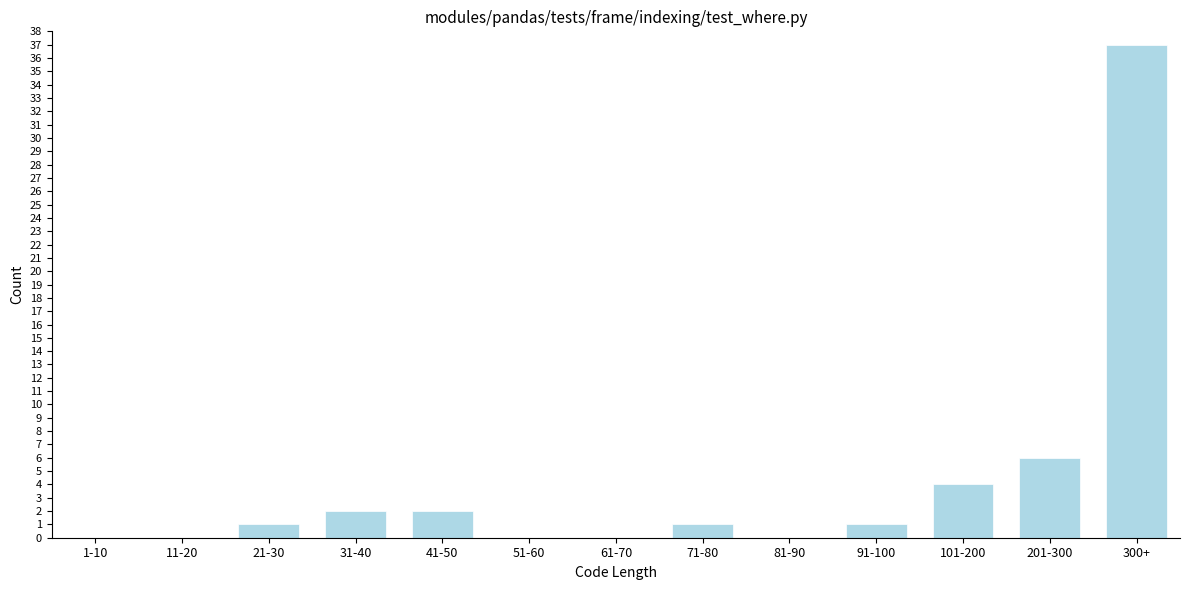

Reading left to right, extract all data points from this chart.

1-10=0	11-20=0	21-30=1	31-40=2	41-50=2	51-60=0	61-70=0	71-80=1	81-90=0	91-100=1	101-200=4	201-300=6	300+=37